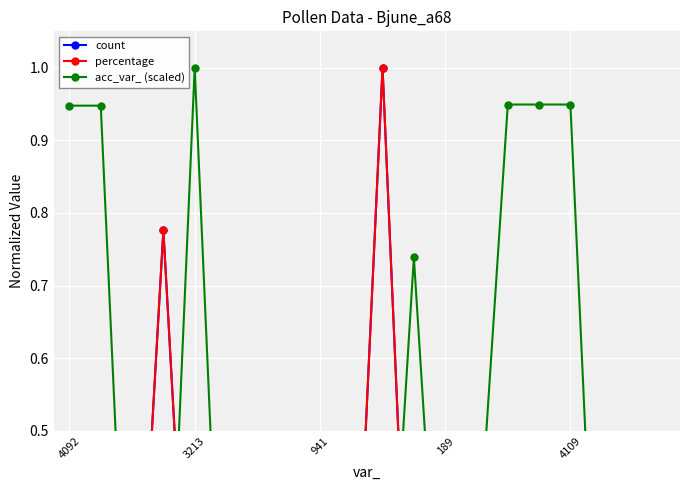

How many lines are shown in the chart?

3